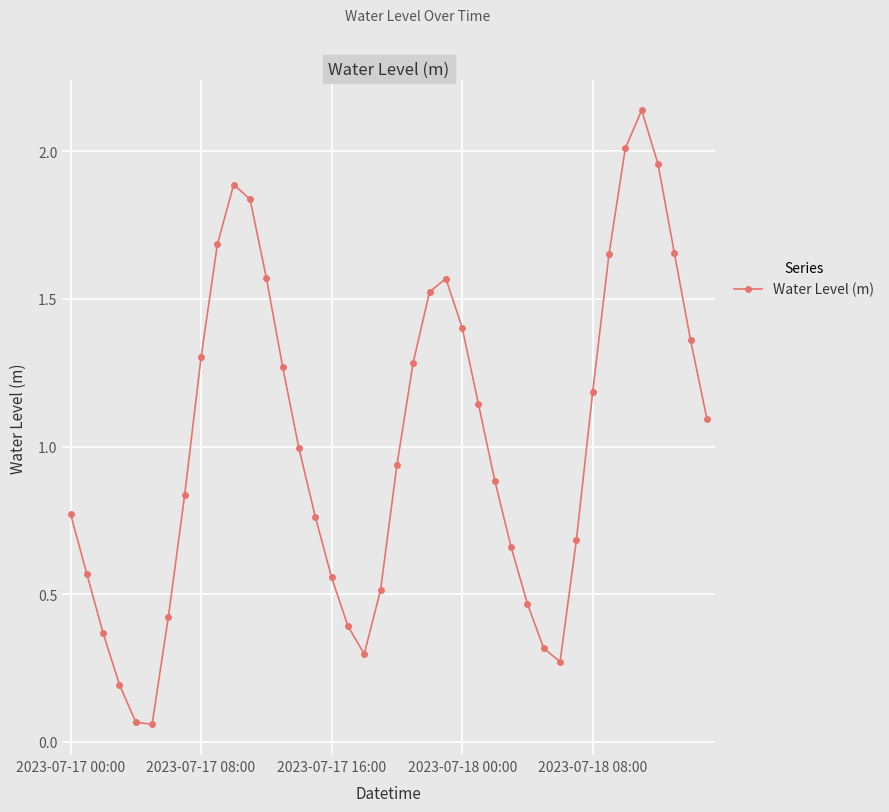

True or false: there are more than 0 points higher than both neighbors.

True